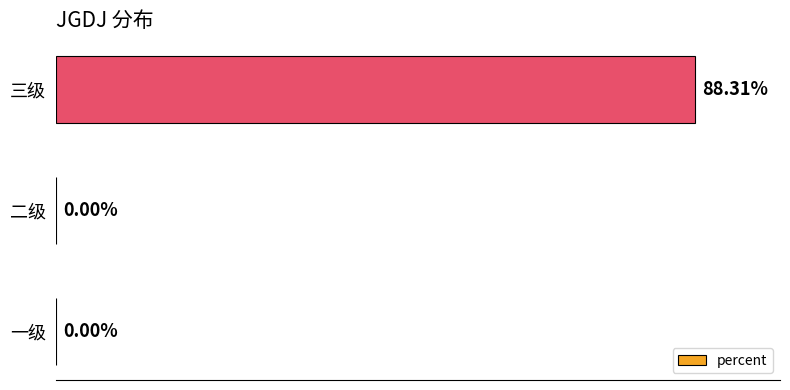

Which label corresponds to the largest value in the chart?

三级